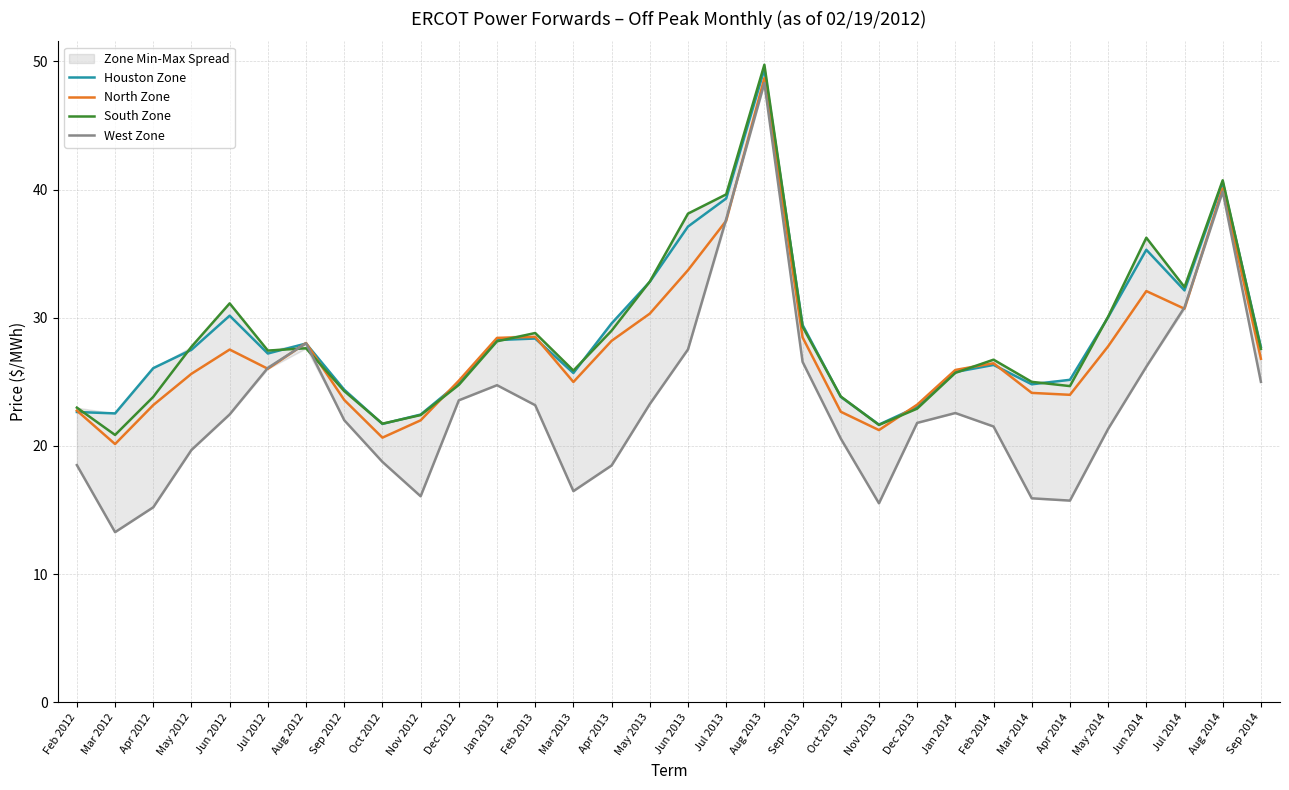

What is the difference between the highest and lowest values at Jan 2013?

3.7